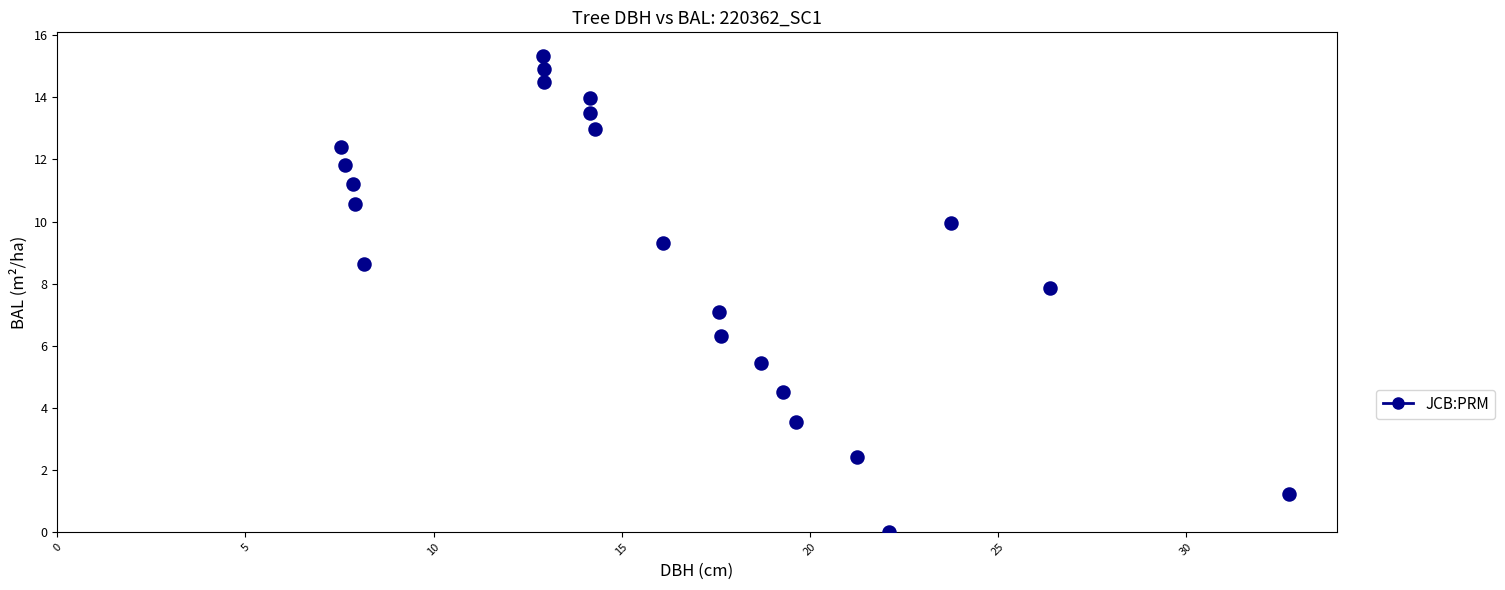

What is the range of Y values (max minus min)?

15.3